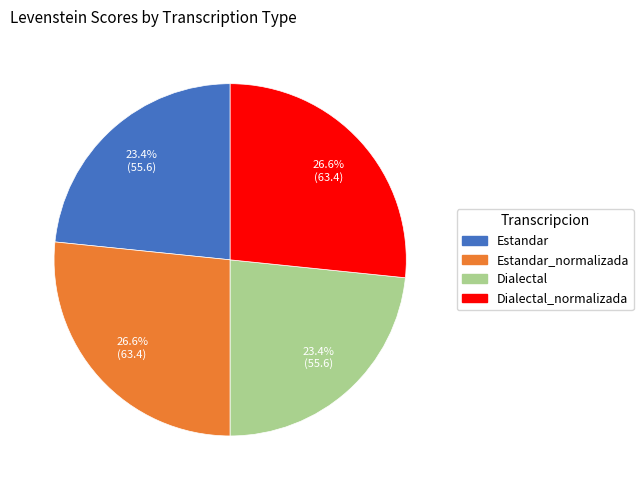

Is there any slice that represents more than half of the pie?

No